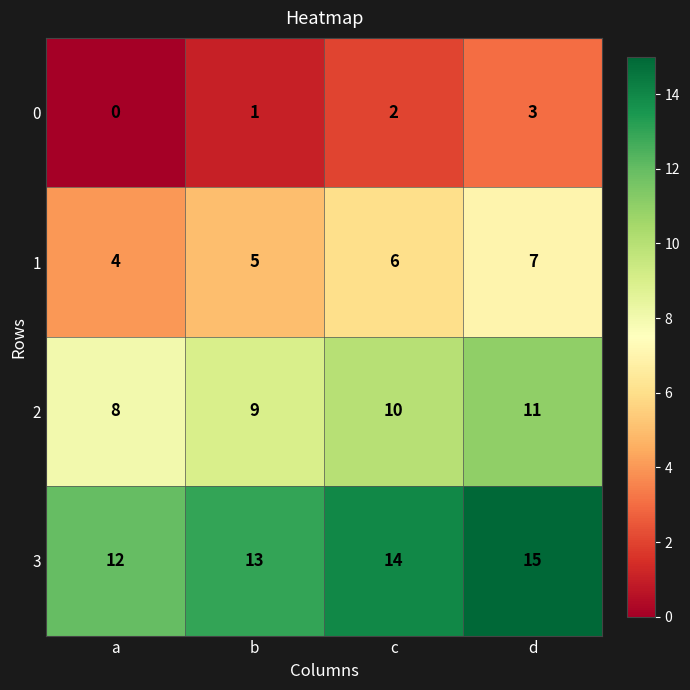

At which label does 2 reach its peak?

d